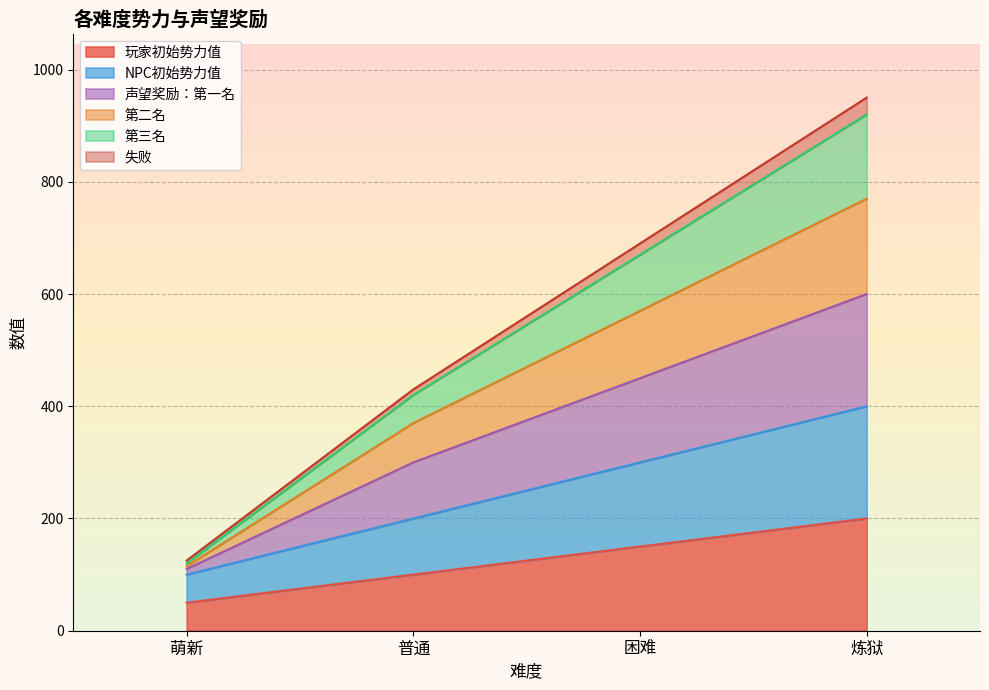

What is the label of the 1st point from the left?

萌新